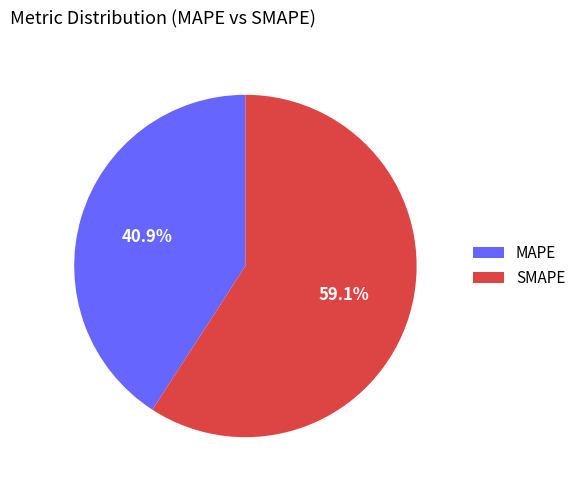

To the nearest percent, what is the difference between the SMAPE and MAPE slice percentages?

18%